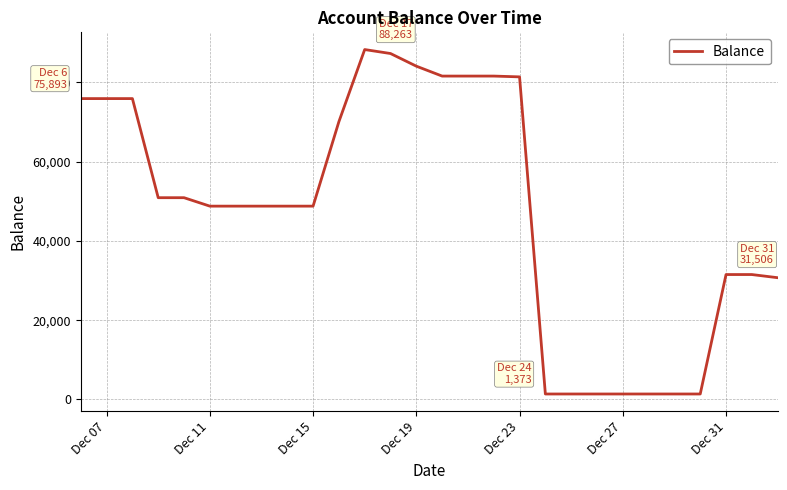

What is the difference between the maximum and minimum values?

86890.0